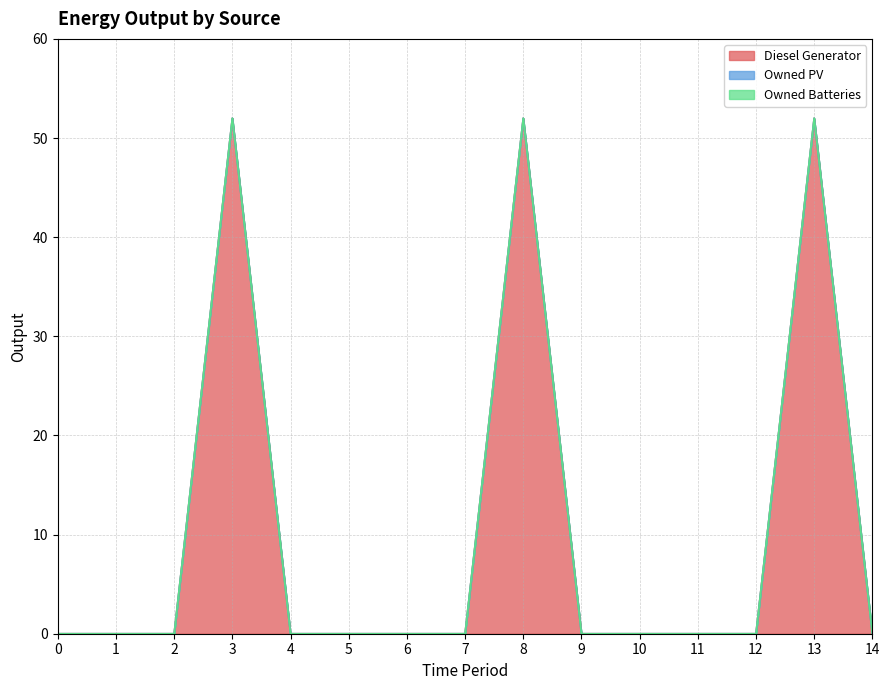

What is the difference between the Diesel Generator values at 3 and 1?

52